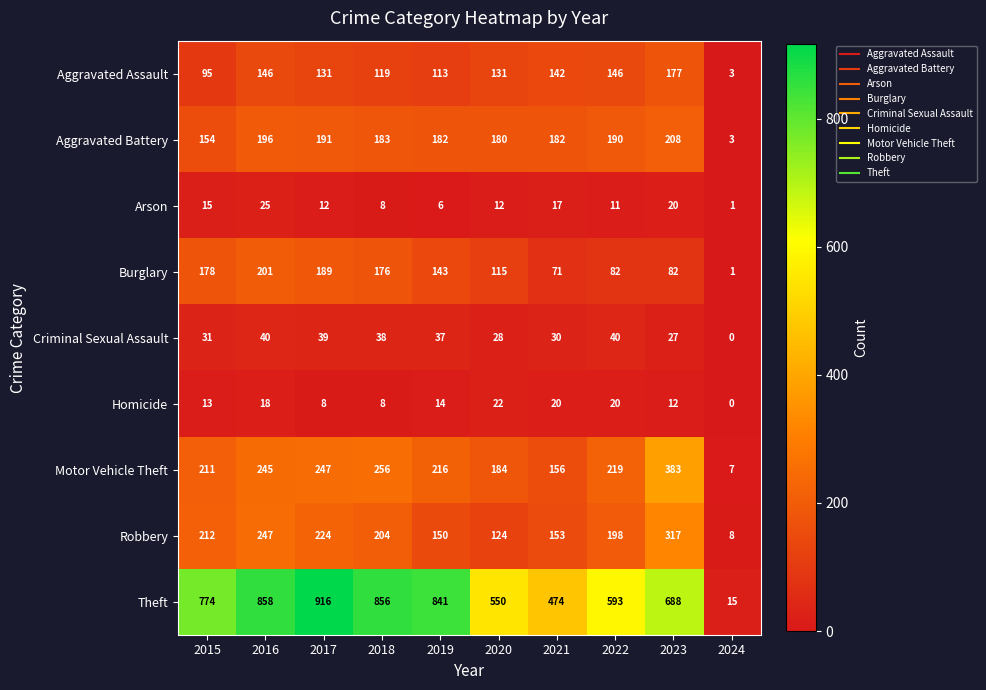

At which category does the chart reach its peak across all series?

2017